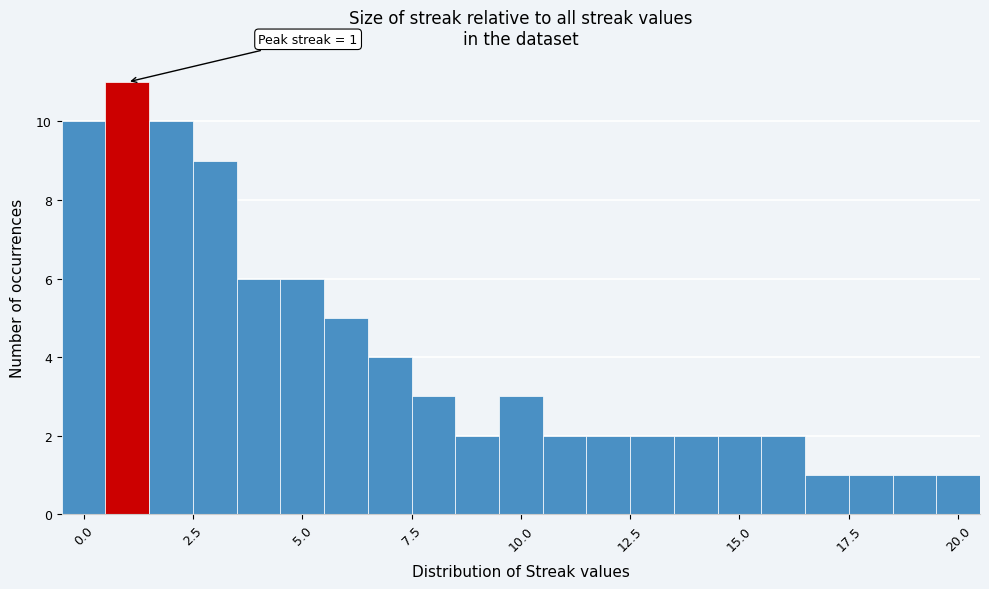

Around what value on the x-axis is the tallest bar? Give the approximate position of its centre, as read against the axis.

1.0